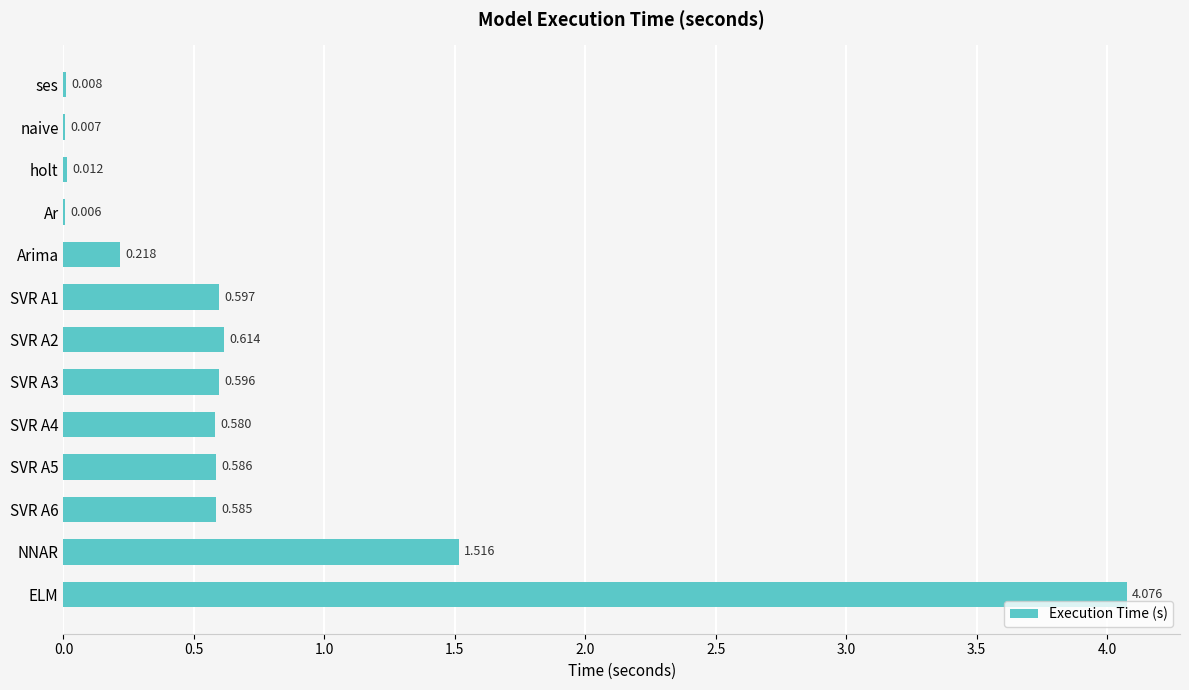

Where is the data nearest to the value 2?

NNAR